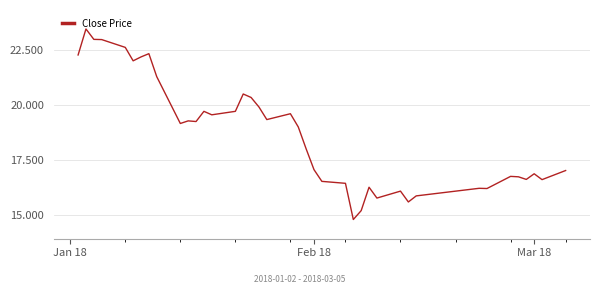

True or false: there are more than 1 points higher than both neighbors.

True